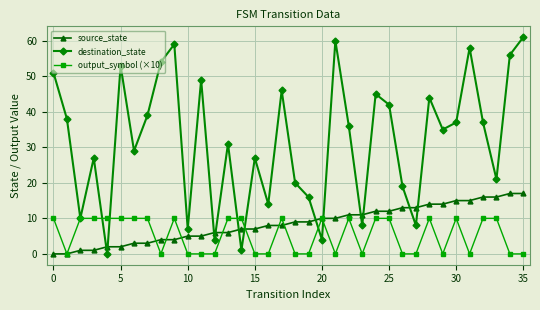

True or false: destination_state has more than 1 points higher than both neighbors.

True